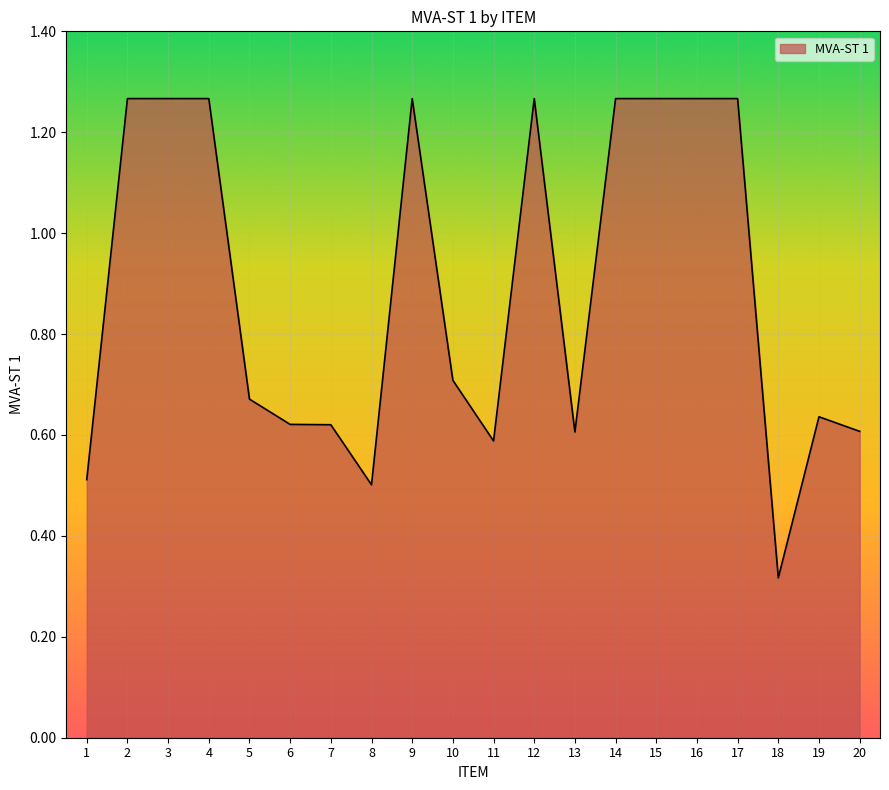

How many lines are shown in the chart?

1